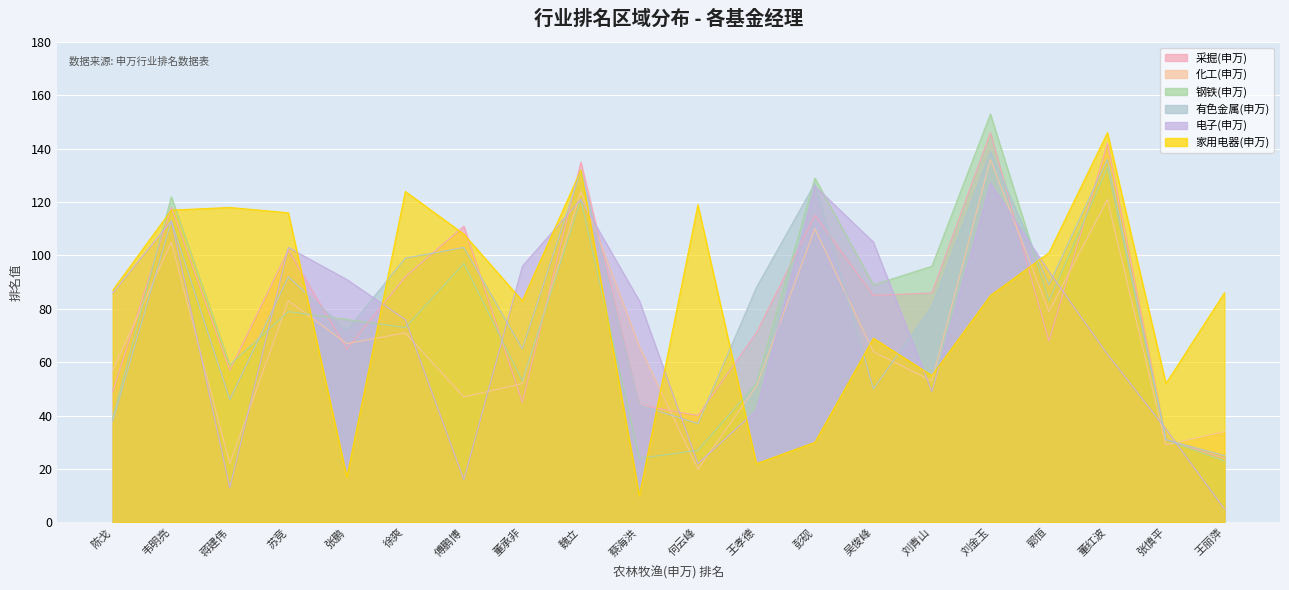

At which label is 电子(申万) closest to 66?

董红波